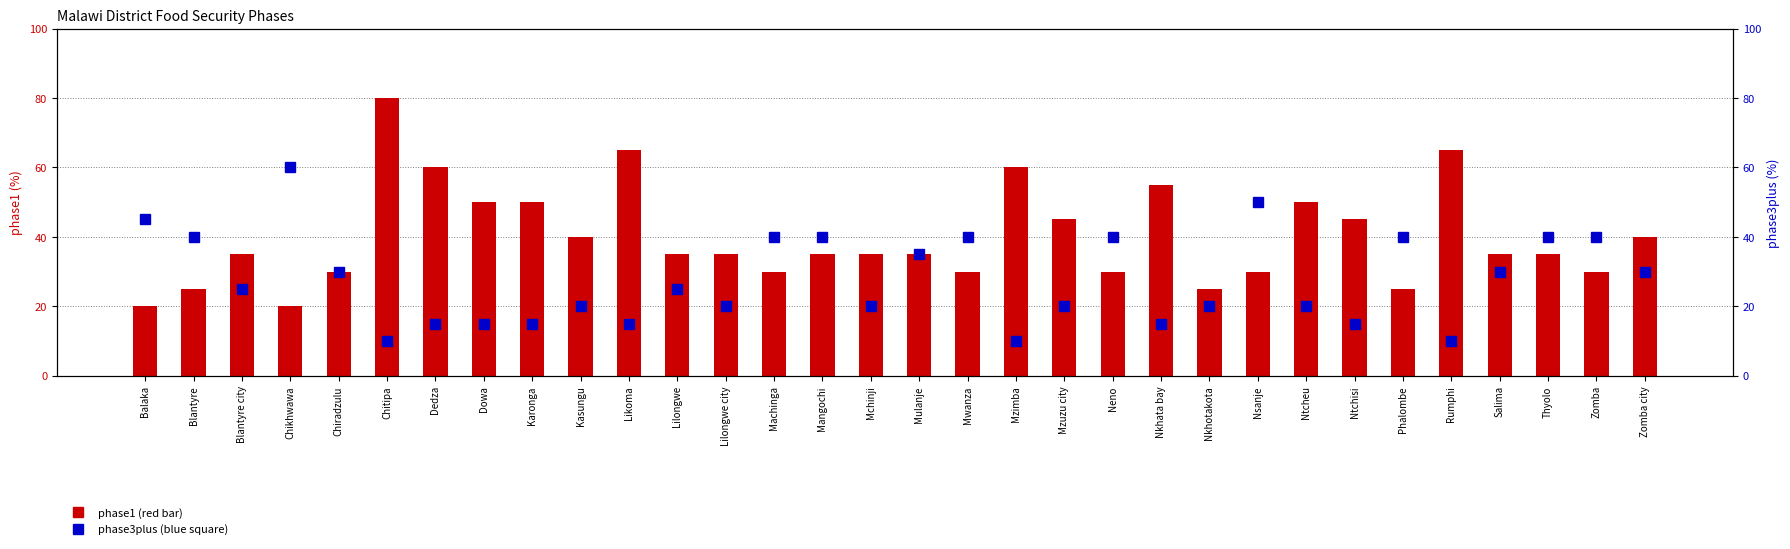

True or false: phase3plus has a value of 20 at Mchinji.

True